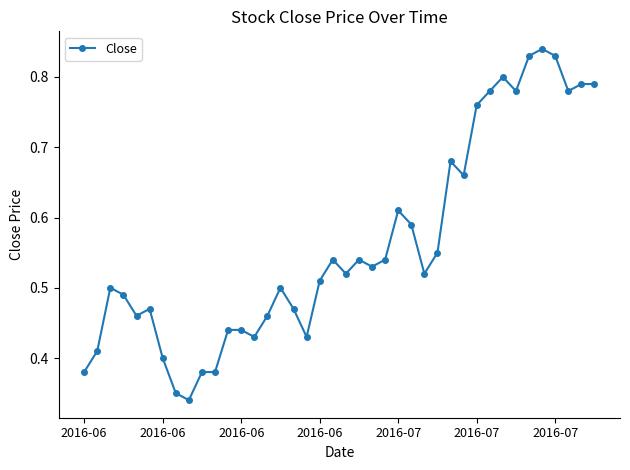

What is the sum of all values?

22.5